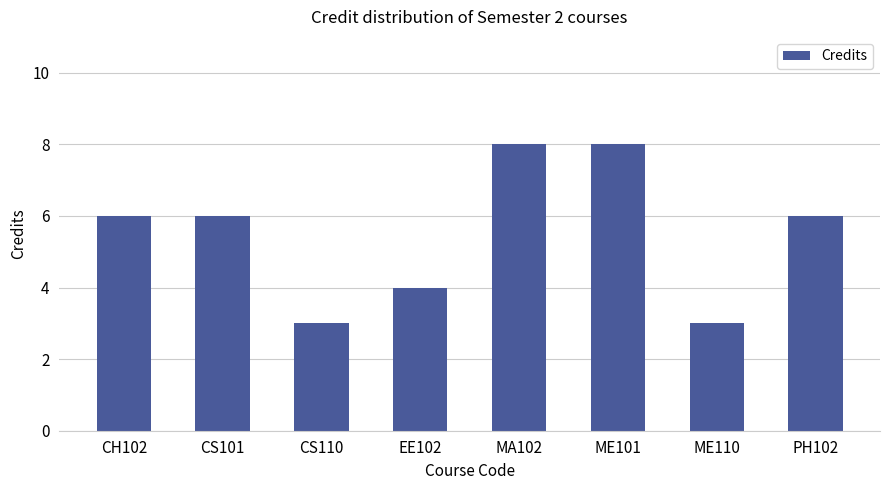

What is the difference between the values at ME110 and PH102?

3